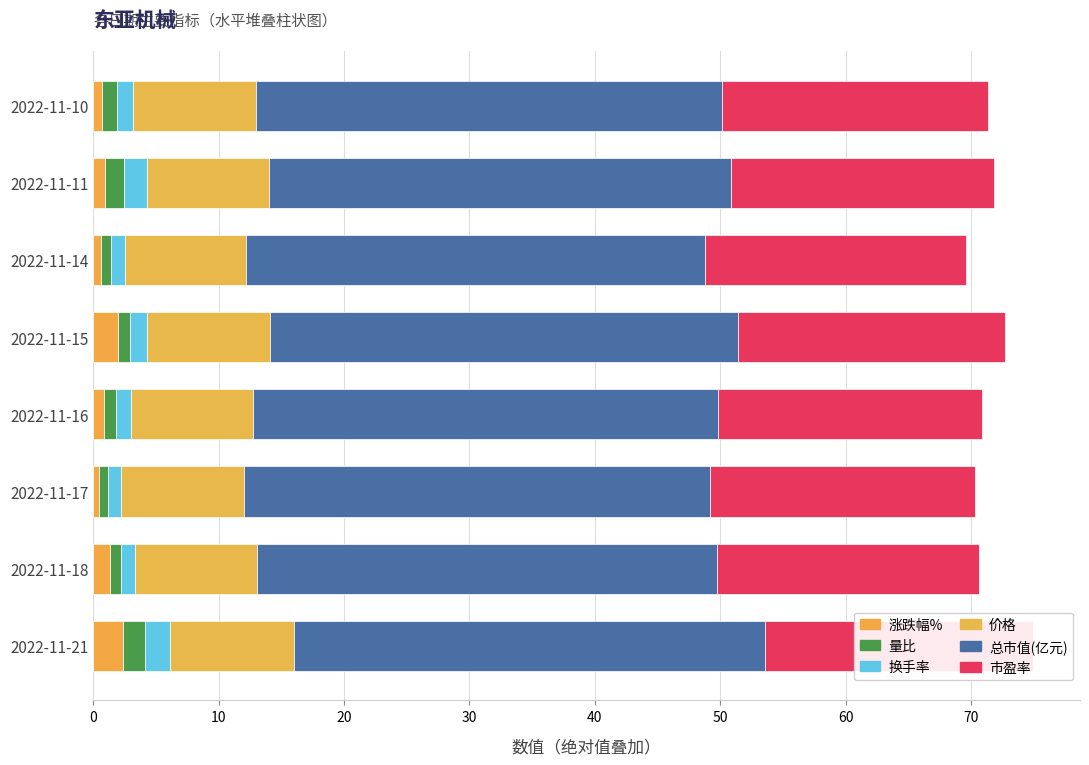

List the series in order of their peak value, highest first.

总市值(亿元), 市盈率, 价格, 涨跌幅%, 换手率, 量比